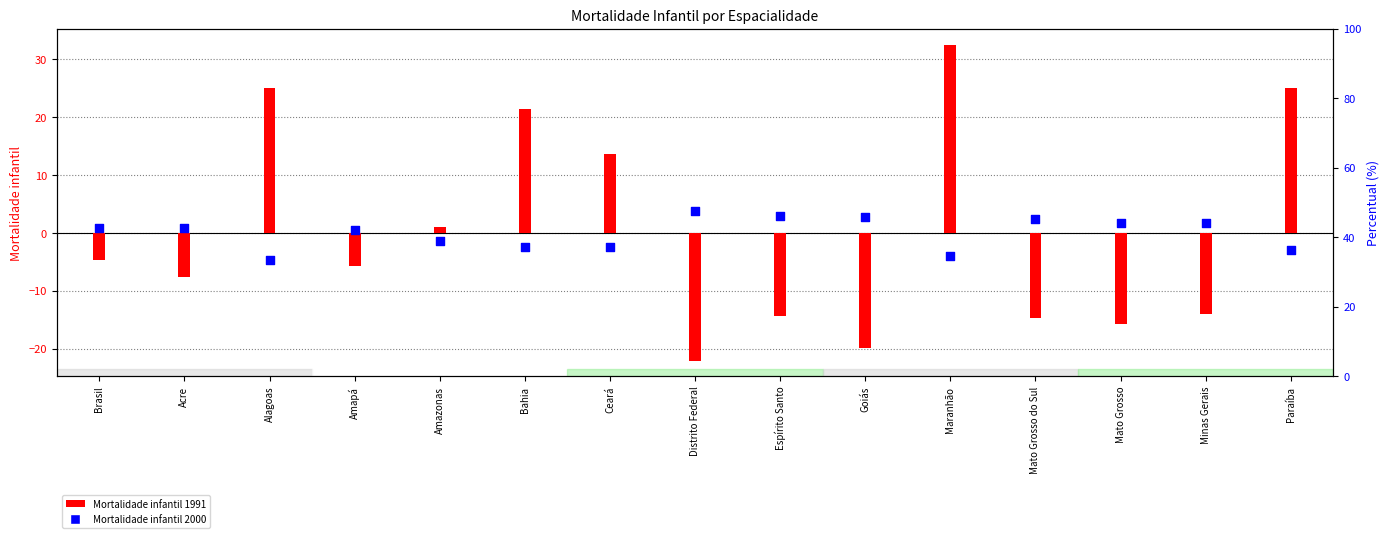

Is the value of Mortalidade infantil 1991 at Acre greater than the value of Mortalidade infantil 2000 at Espírito Santo?

No